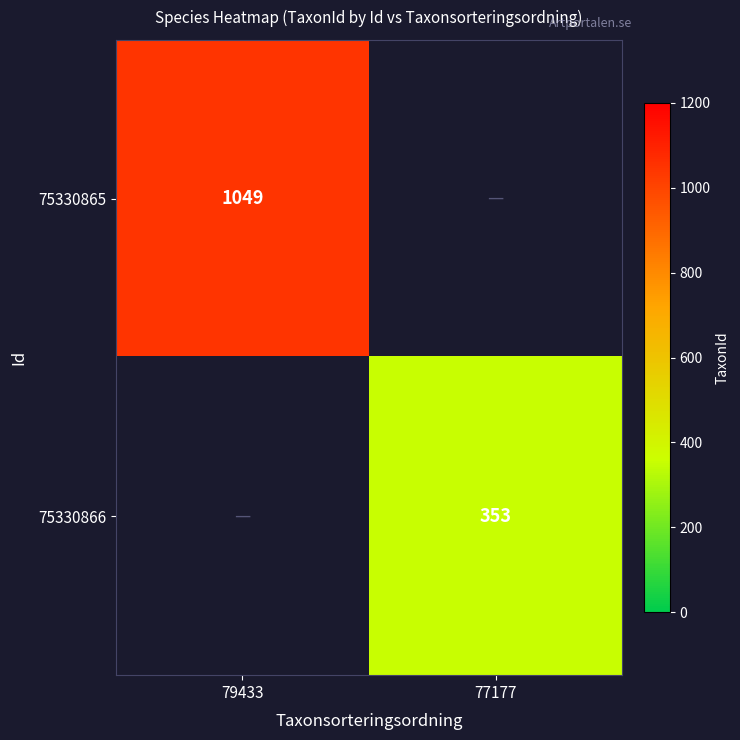

At which category does the chart reach its peak across all series?

79433